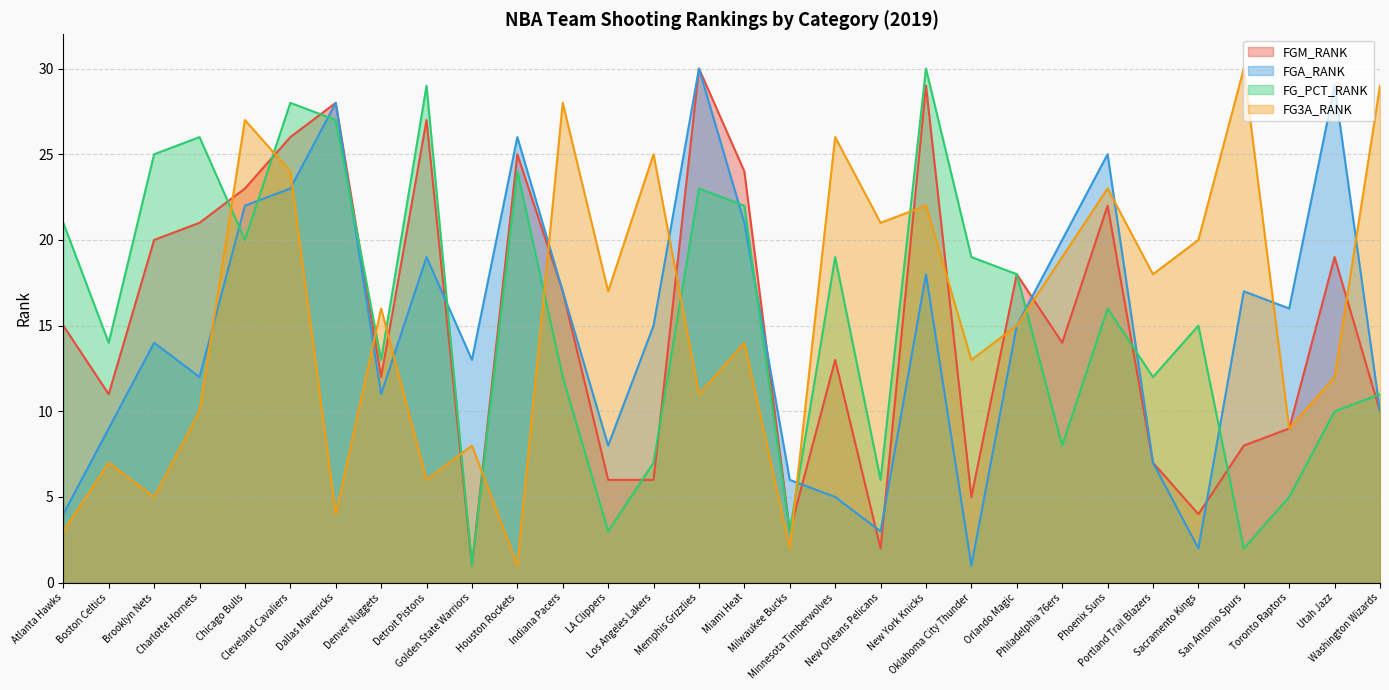

At Portland Trail Blazers, list the series in order from smallest to largest.

FGM_RANK, FGA_RANK, FG_PCT_RANK, FG3A_RANK